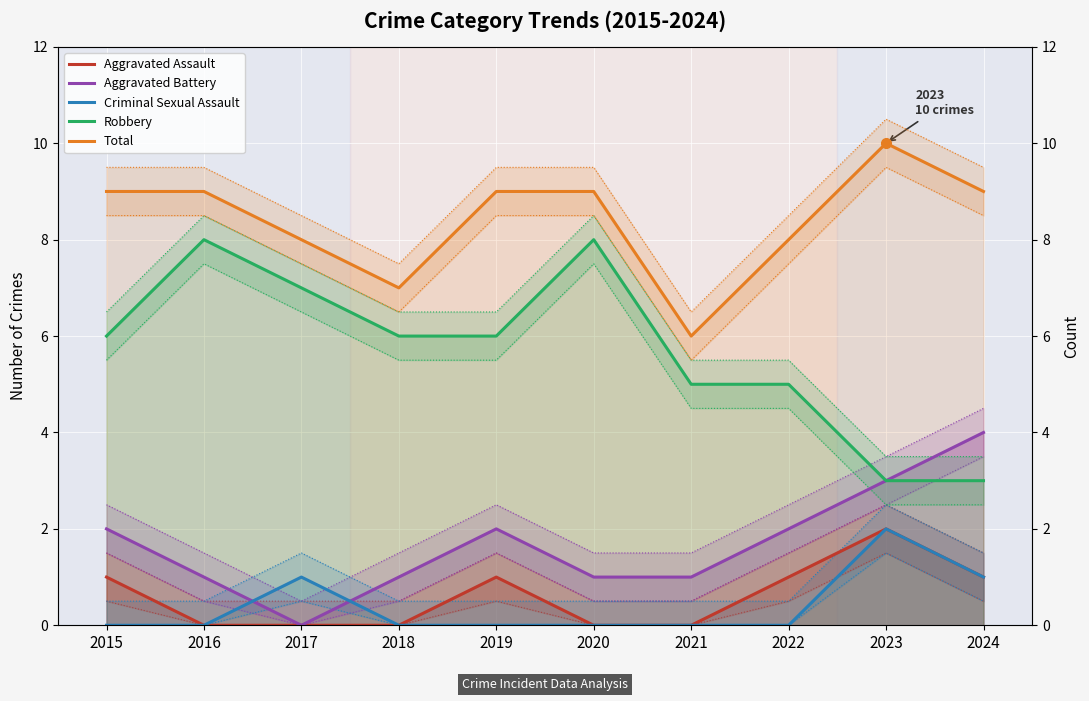

Reading right to left, list all the values displayed in this chart.

Aggravated Assault: 2024=1	2023=2	2022=1	2021=0	2020=0	2019=1	2018=0	2017=0	2016=0	2015=1
Aggravated Battery: 2024=4	2023=3	2022=2	2021=1	2020=1	2019=2	2018=1	2017=0	2016=1	2015=2
Criminal Sexual Assault: 2024=1	2023=2	2022=0	2021=0	2020=0	2019=0	2018=0	2017=1	2016=0	2015=0
Robbery: 2024=3	2023=3	2022=5	2021=5	2020=8	2019=6	2018=6	2017=7	2016=8	2015=6
Total: 2024=9	2023=10	2022=8	2021=6	2020=9	2019=9	2018=7	2017=8	2016=9	2015=9